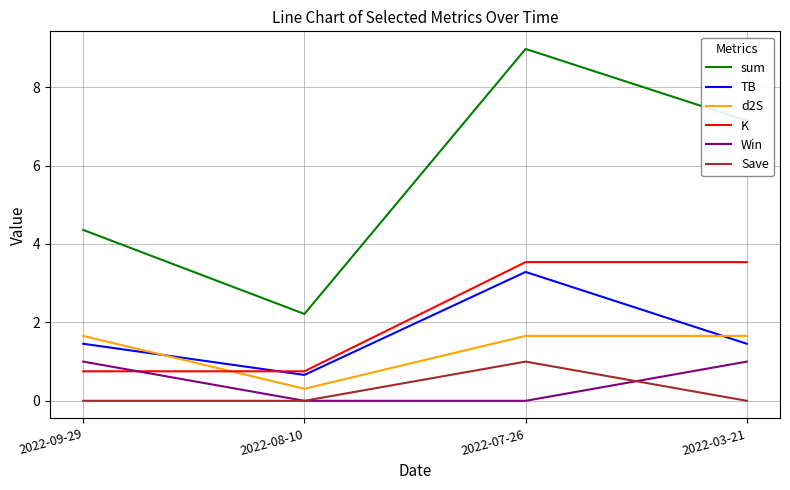

The Win series shows 1.0 at 2022-09-29. True or false?

True